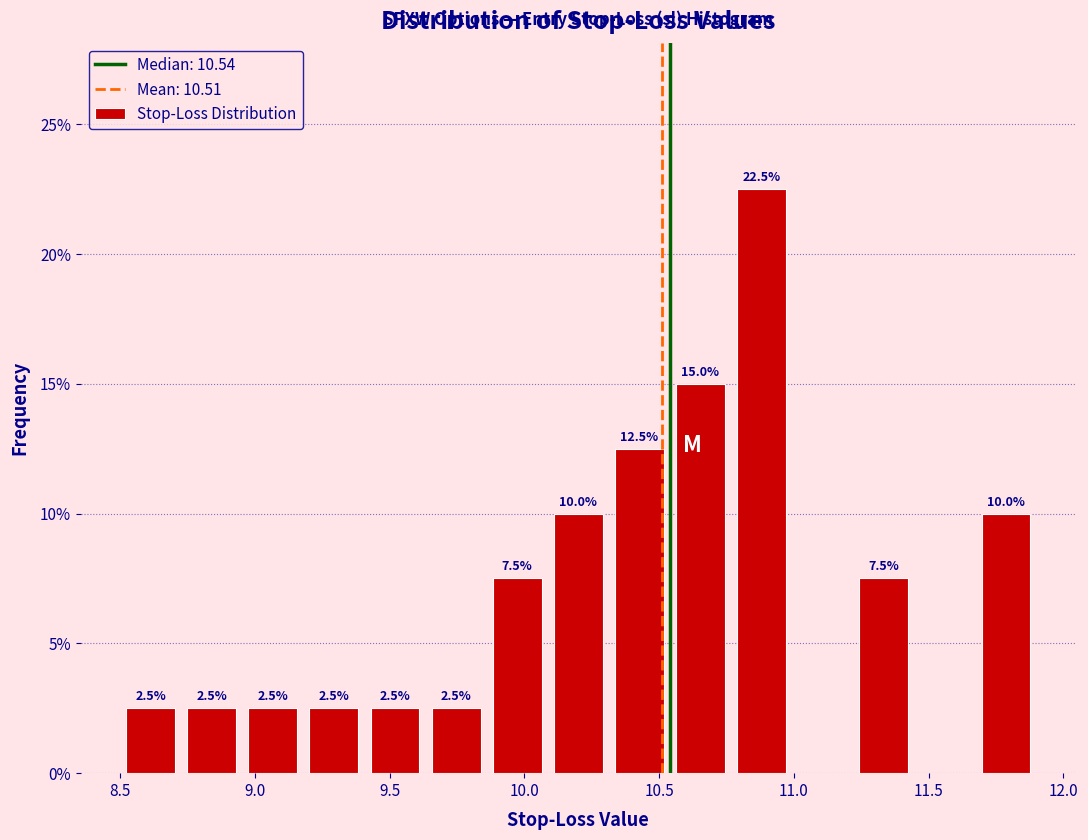

Which range on the x-axis has the tallest bar?

10.75 to 11.00